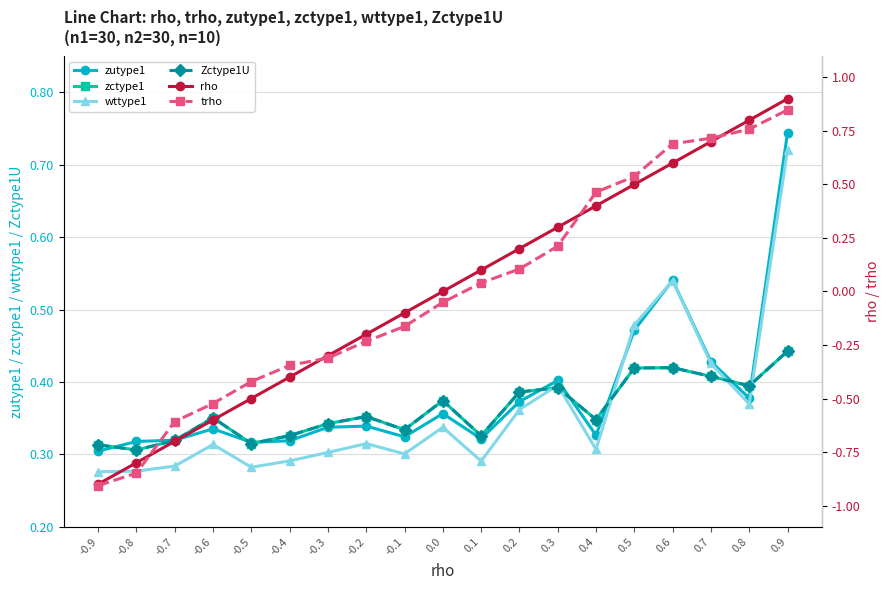

What is the difference between the rho values at 0.9 and -0.6?

1.5